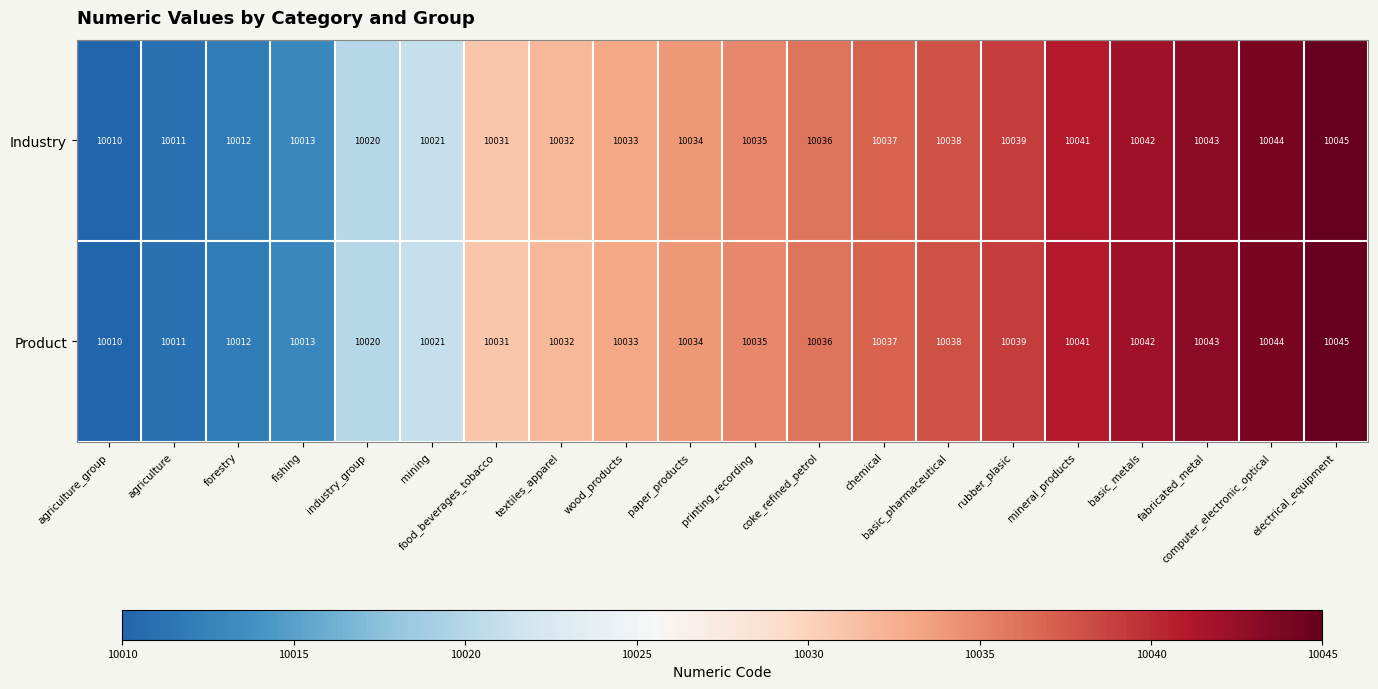

At which category is the sum across all series the highest?

electrical_equipment